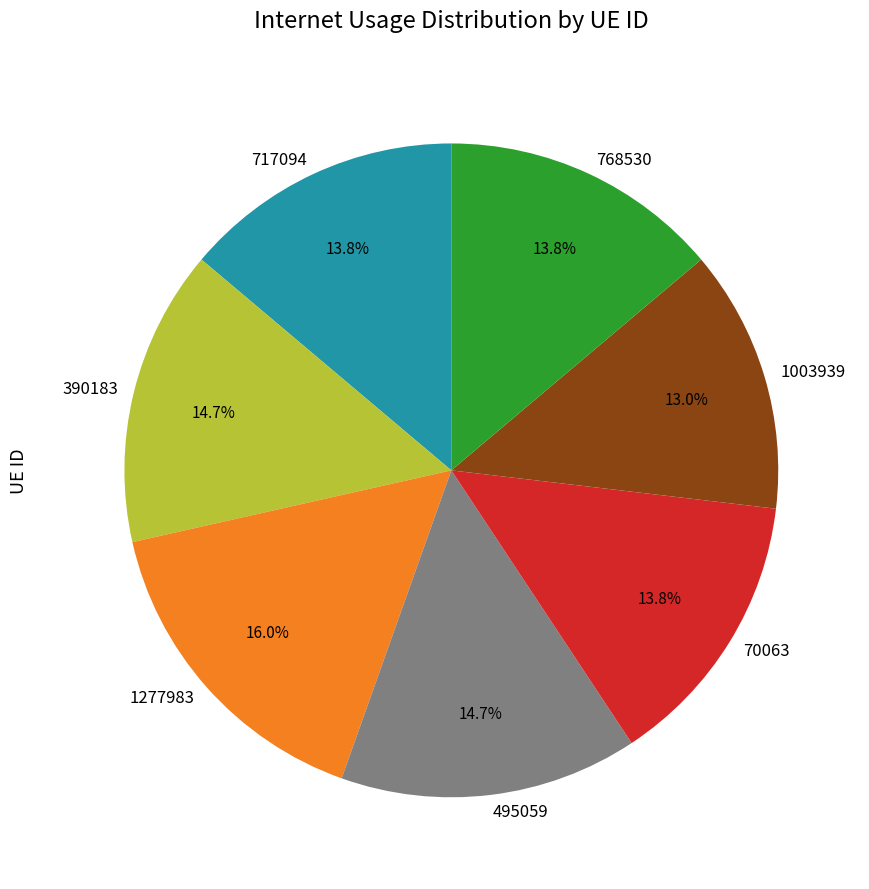

Which category has the biggest portion of the pie?

1277983